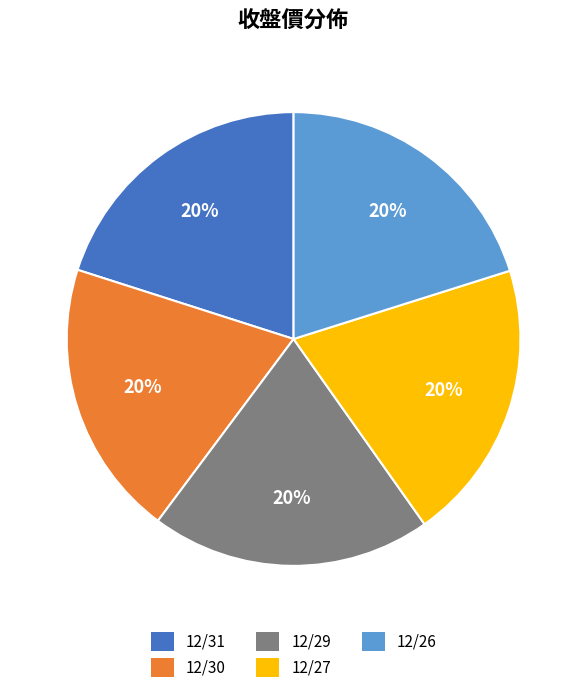

What is the ratio of the value at 12/29 to the value at 12/26?

1.0